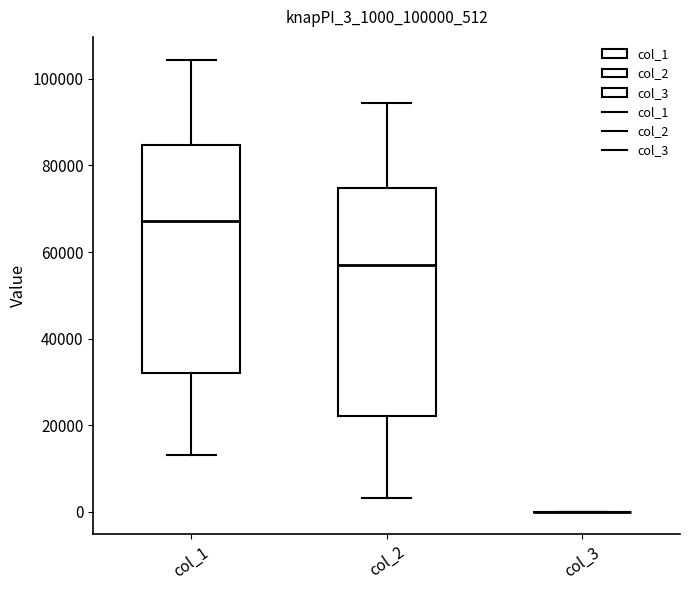

Reading left to right, read every box against the y-axis: the position of its median line, the range the box covers, and the ends of its whiskers. The values are not printed on the chart, so give them approximately, as read against the axis.

col_1: median 68000, box 32000 to 84000, whiskers 14000 to 104000
col_2: median 58000, box 22000 to 74000, whiskers 4000 to 94000
col_3: box collapsed to a line at 0, whiskers 0 to 0